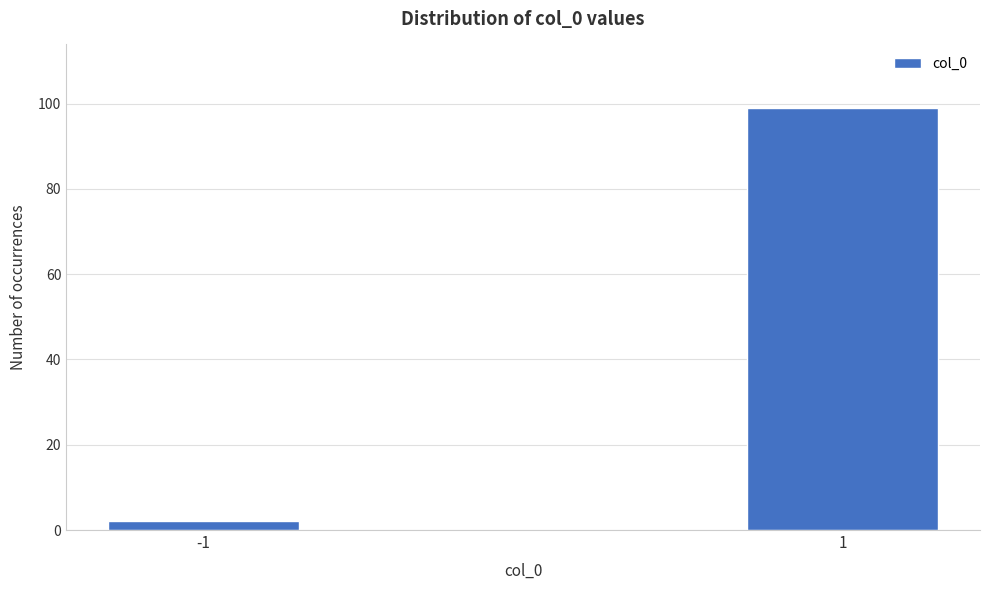

Reading left to right, what are all the values shown in this chart?

-1=2	1=99